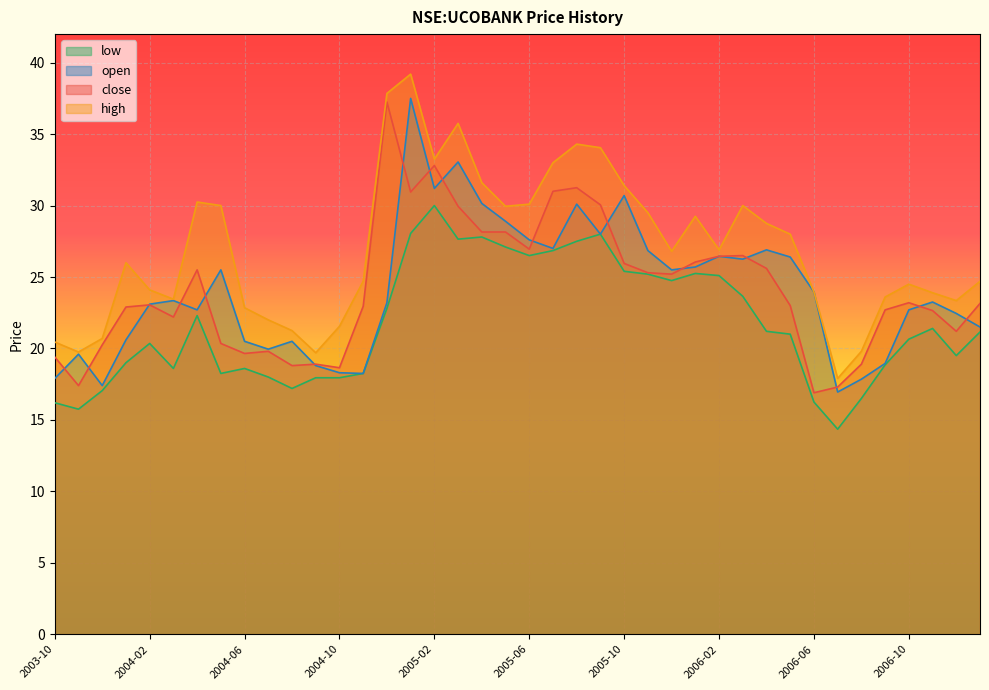

How many lines are shown in the chart?

4